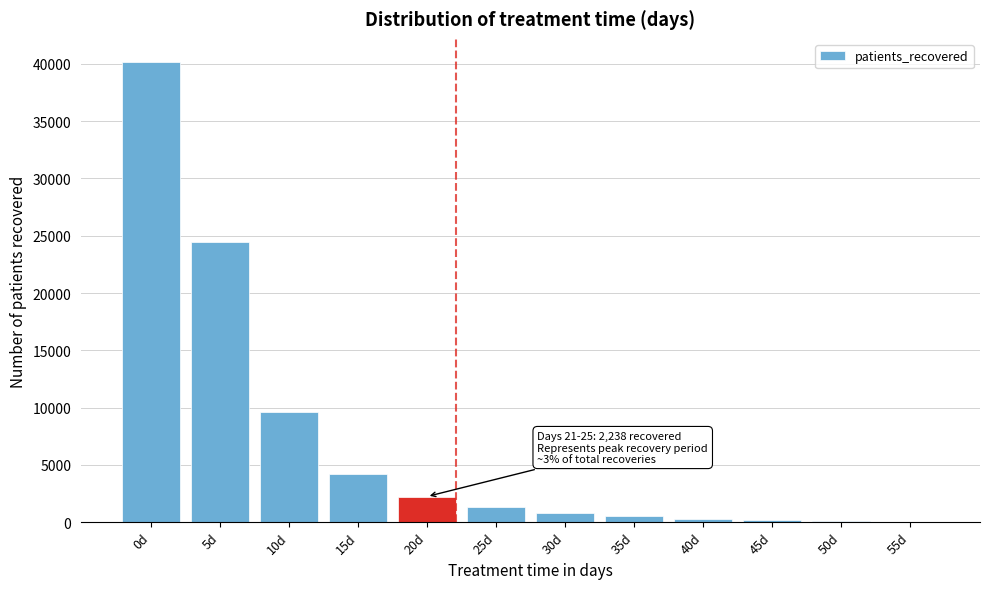

At which category does the chart reach its peak across all series?

0d